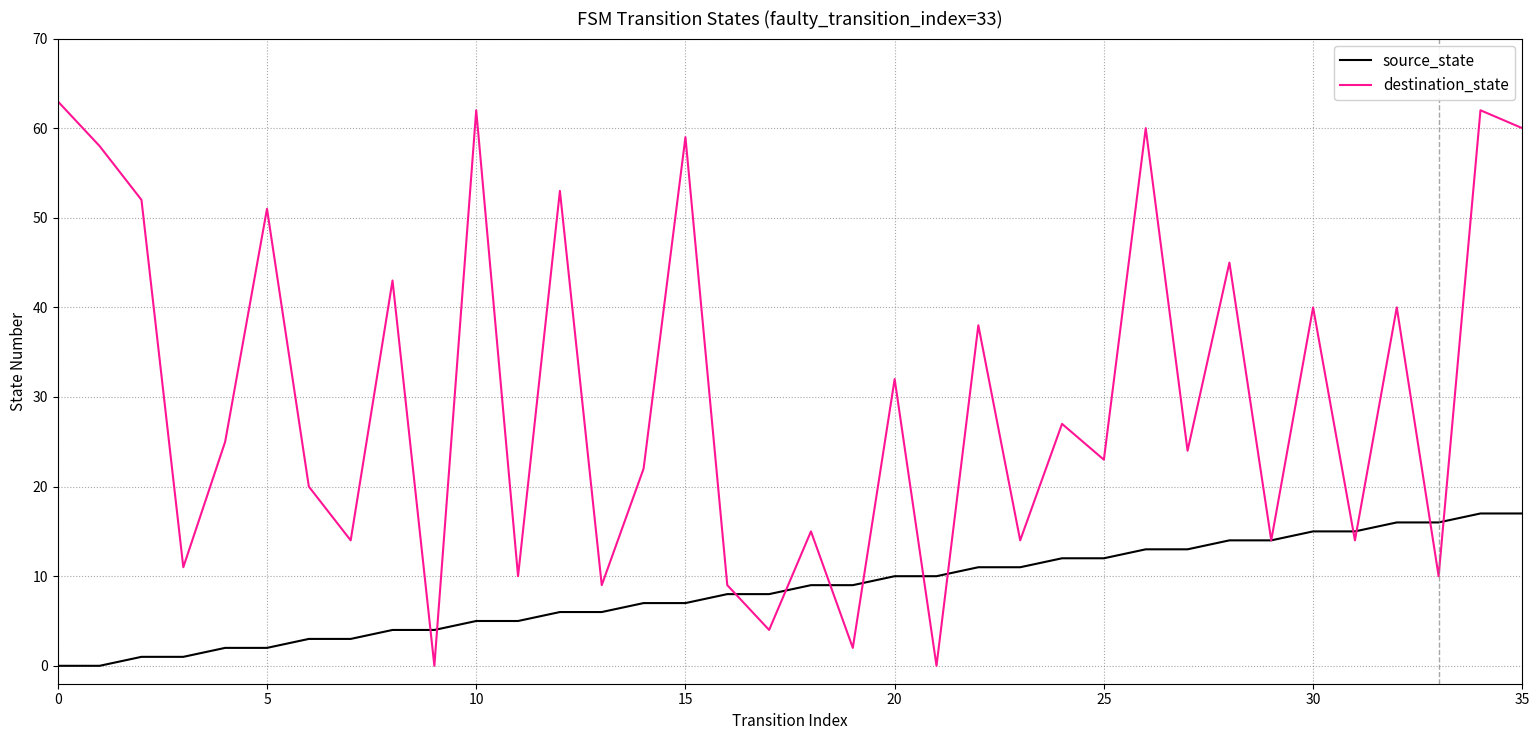

Which series has the widest spread of values?

destination_state